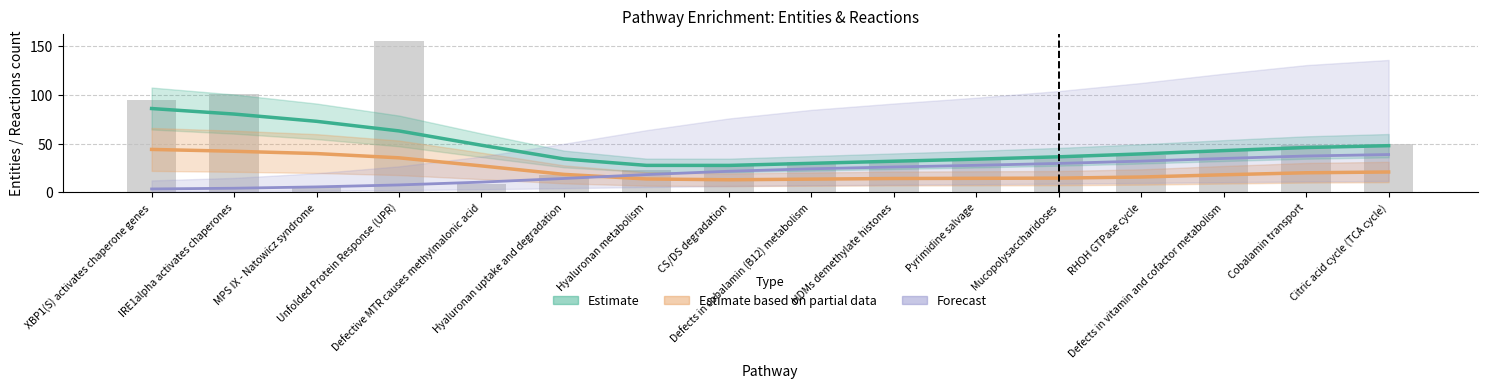

Reading left to right, list all the values displayed in this chart.

#Entities total (Estimate): XBP1(S) activates chaperone genes=85.9	IRE1alpha activates chaperones=80.3	MPS IX - Natowicz syndrome=72.8	Unfolded Protein Response (UPR)=63.0	Defective MTR causes methylmalonic acid=48.3	Hyaluronan uptake and degradation=34.2	Hyaluronan metabolism=27.7	CS/DS degradation=27.6	Defects in cobalamin (B12) metabolism=29.8	HDMs demethylate histones=31.9	Pyrimidine salvage=34.0	Mucopolysaccharidoses=36.5	RHOH GTPase cycle=39.4	Defects in vitamin and cofactor metabolism=42.8	Cobalamin transport=46.0	Citric acid cycle (TCA cycle)=47.9
#Reactions total (Partial): XBP1(S) activates chaperone genes=44.0	IRE1alpha activates chaperones=42.1	MPS IX - Natowicz syndrome=39.8	Unfolded Protein Response (UPR)=35.4	Defective MTR causes methylmalonic acid=27.1	Hyaluronan uptake and degradation=18.4	Hyaluronan metabolism=13.7	CS/DS degradation=12.9	Defects in cobalamin (B12) metabolism=13.6	HDMs demethylate histones=14.2	Pyrimidine salvage=14.4	Mucopolysaccharidoses=14.6	RHOH GTPase cycle=15.7	Defects in vitamin and cofactor metabolism=18.0	Cobalamin transport=20.1	Citric acid cycle (TCA cycle)=20.9
Entities pValue ×1000 (Forecast): XBP1(S) activates chaperone genes=3.5	IRE1alpha activates chaperones=4.2	MPS IX - Natowicz syndrome=5.6	Unfolded Protein Response (UPR)=7.6	Defective MTR causes methylmalonic acid=10.5	Hyaluronan uptake and degradation=14.2	Hyaluronan metabolism=18.2	CS/DS degradation=21.6	Defects in cobalamin (B12) metabolism=24.2	HDMs demethylate histones=26.0	Pyrimidine salvage=27.7	Mucopolysaccharidoses=29.7	RHOH GTPase cycle=32.0	Defects in vitamin and cofactor metabolism=34.8	Cobalamin transport=37.3	Citric acid cycle (TCA cycle)=38.8